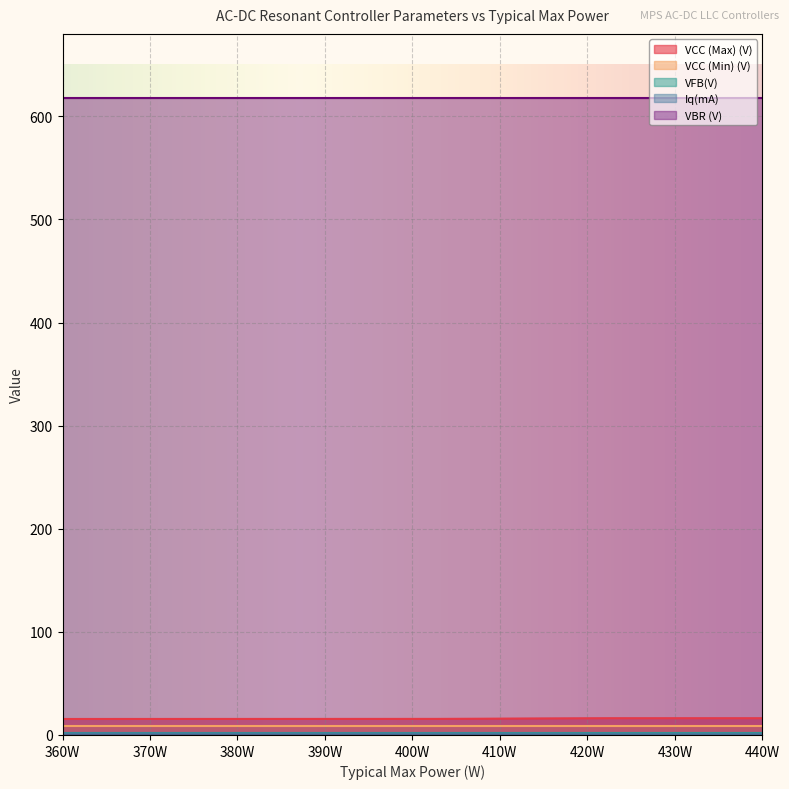

What is the value of the VBR (V) point at the 3rd from the left?

618.0